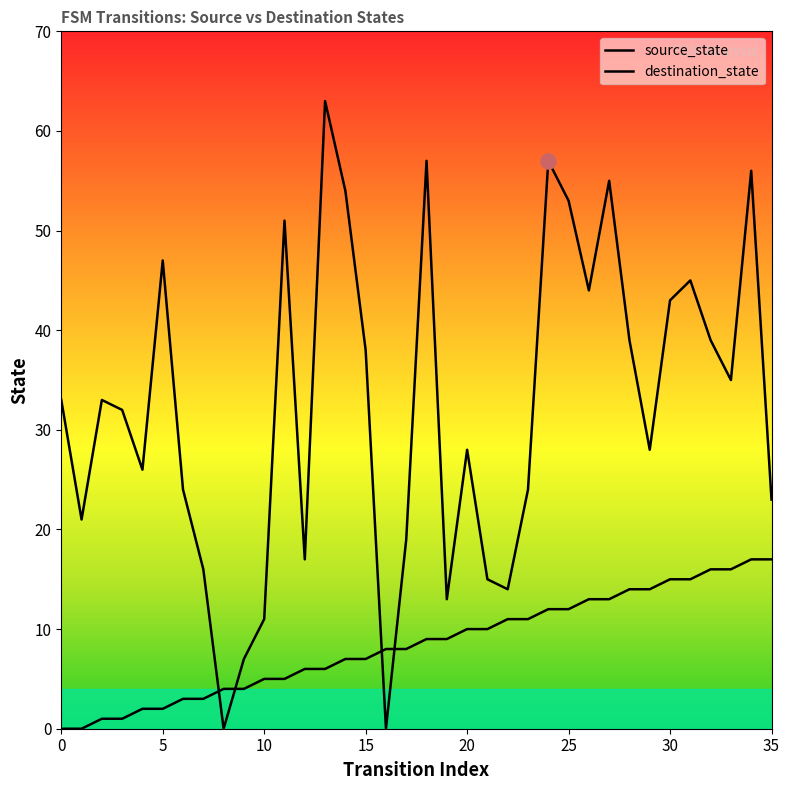

Which series has the widest spread of Y values?

destination_state